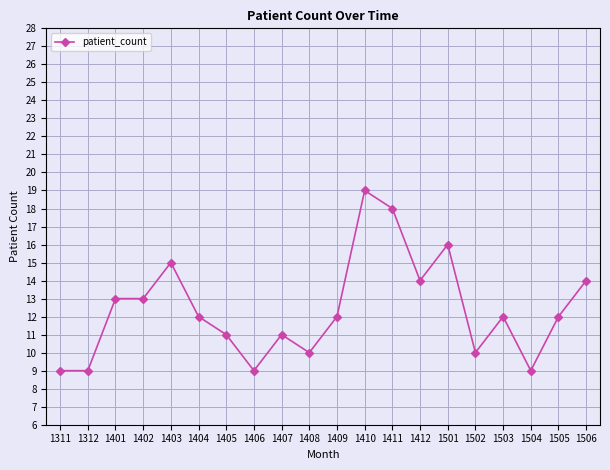

True or false: there are more than 1 points higher than both neighbors.

True